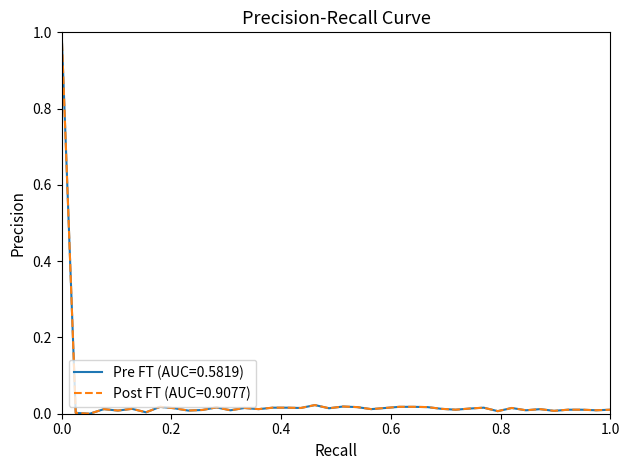

How many categories are shown in the chart?

40